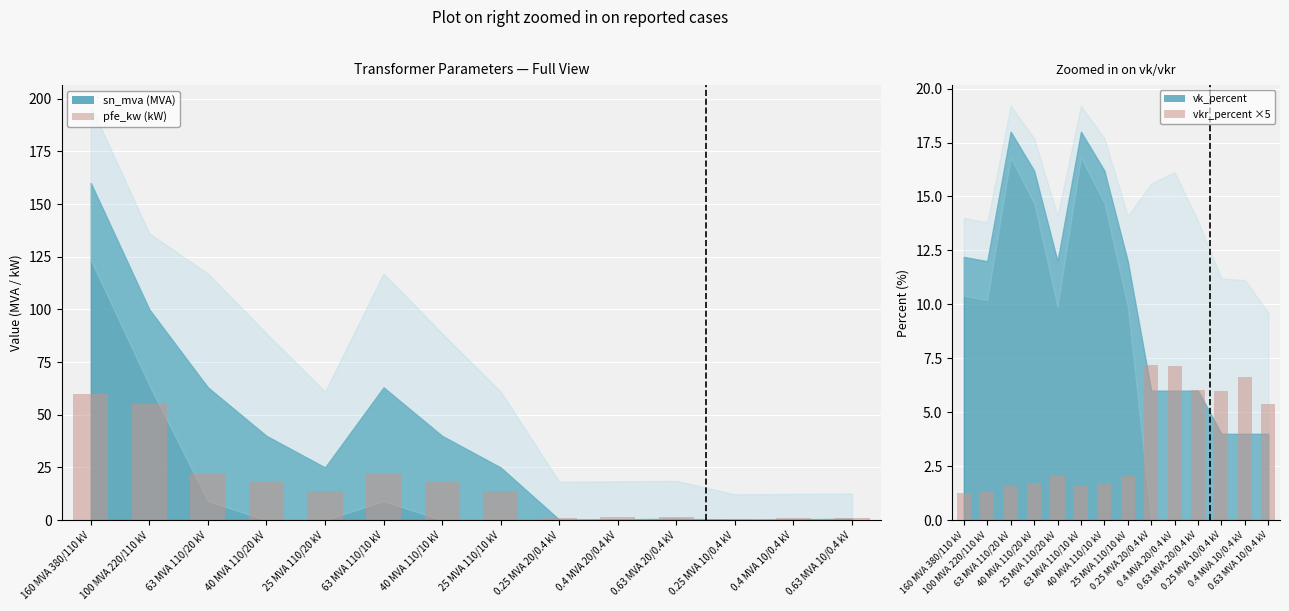

Where does the vkr_percent ×5 series first go above 2?

25 MVA 110/20 kV